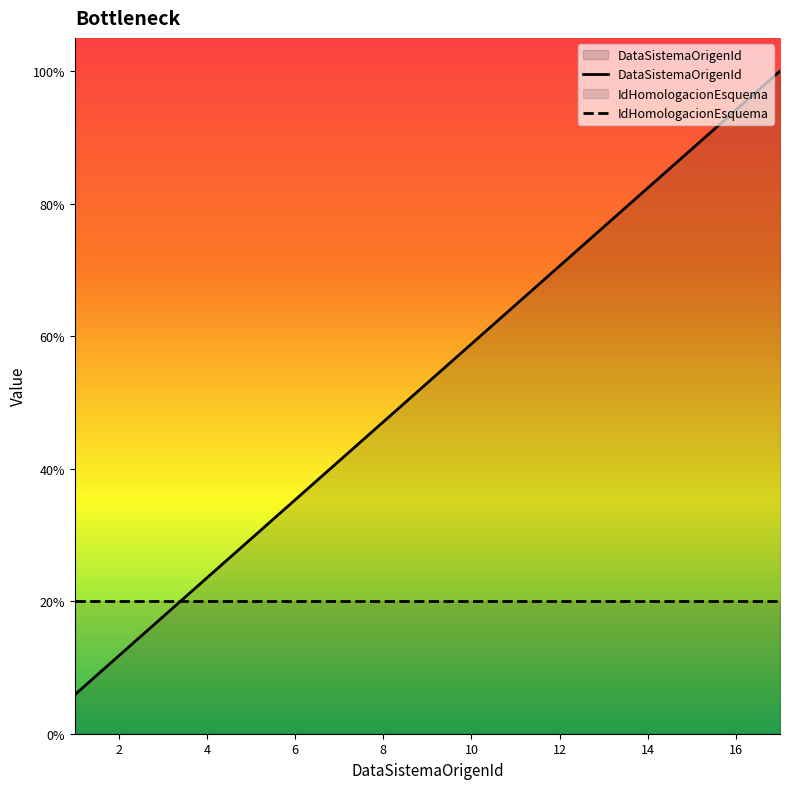

After their last crossing, which series has the higher values: DataSistemaOrigenId or IdHomologacionEsquema?

DataSistemaOrigenId